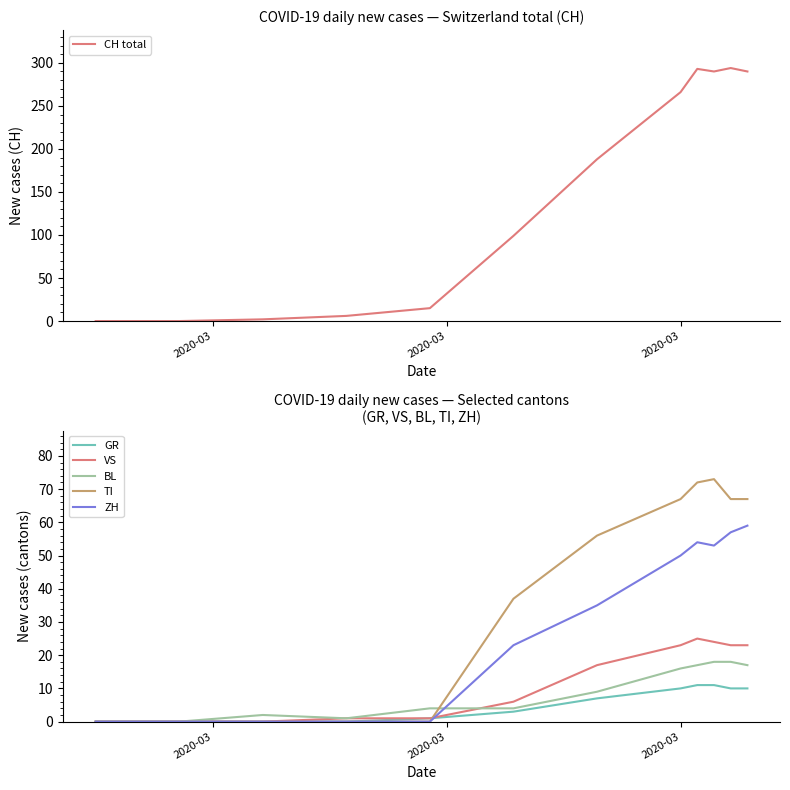

What is the label of the 1st point from the left?

2020-03